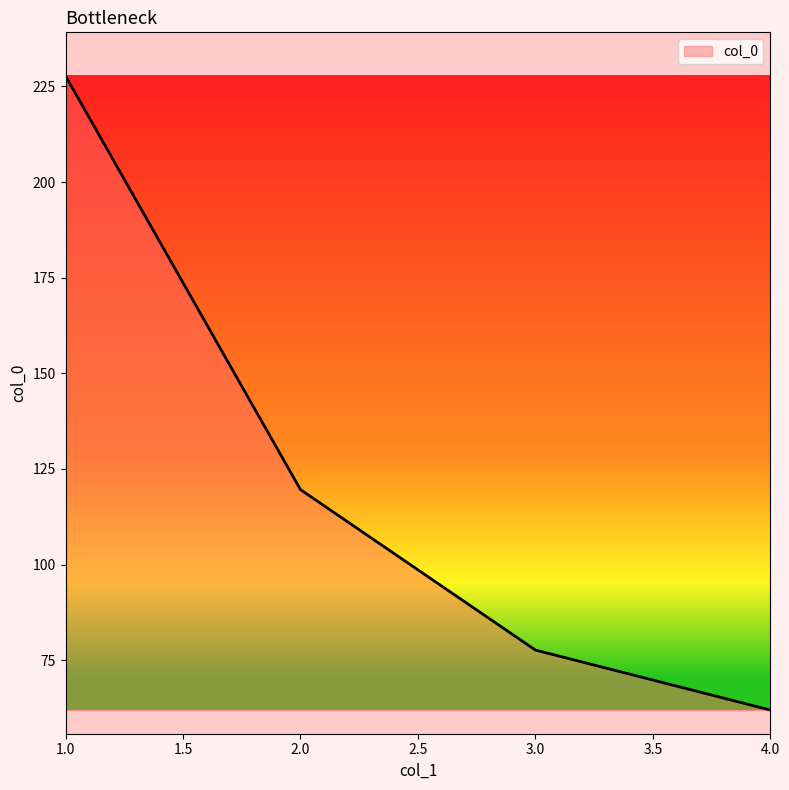

Where does the data first go above 119?

1.0